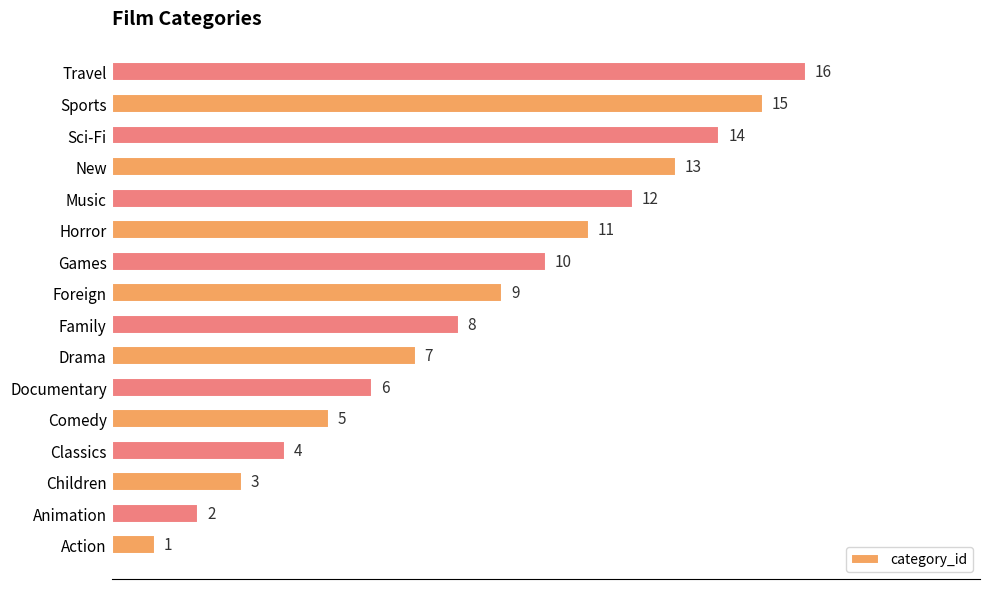

The chart shows a value of 14 at Sci-Fi. True or false?

True